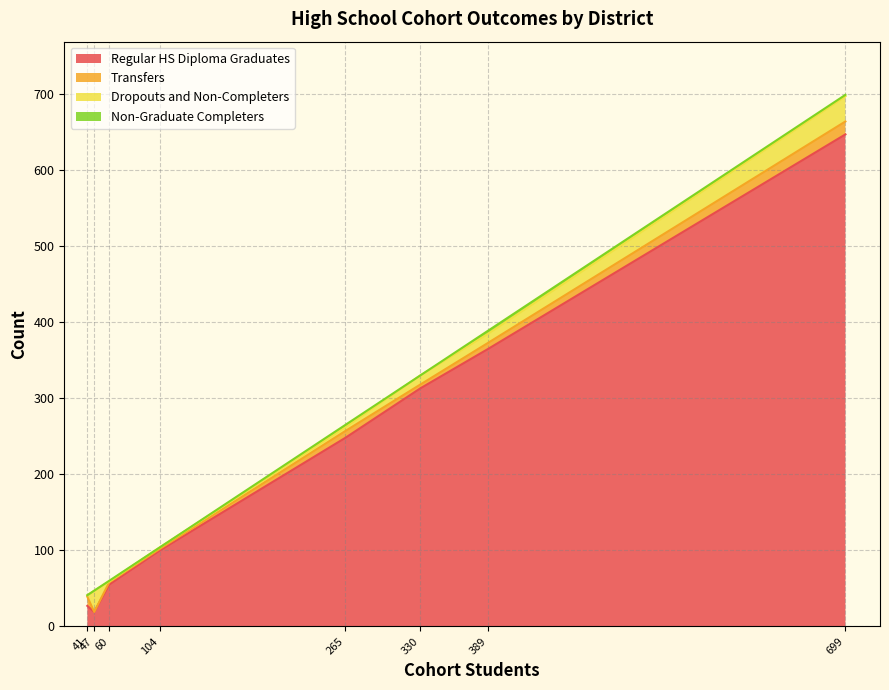

Which series has the widest spread of values?

Regular HS Diploma Graduates